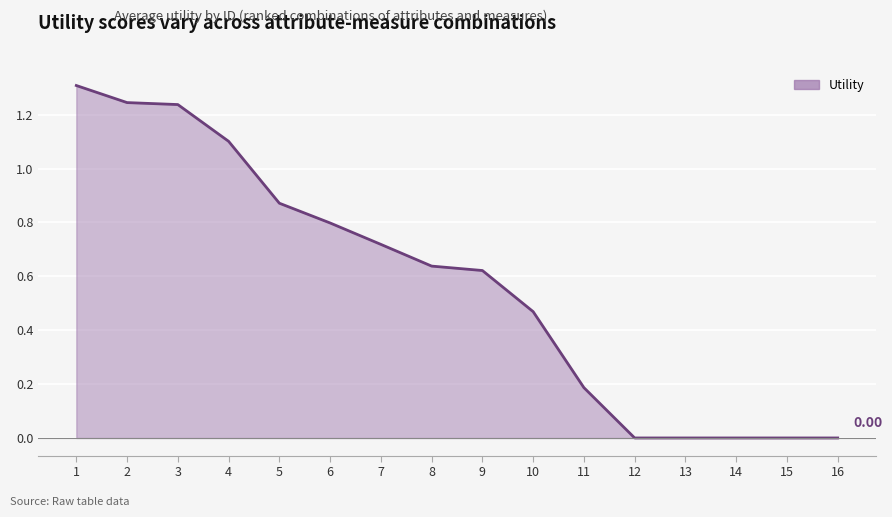

What is the change in value from 7 to 14?

-0.7